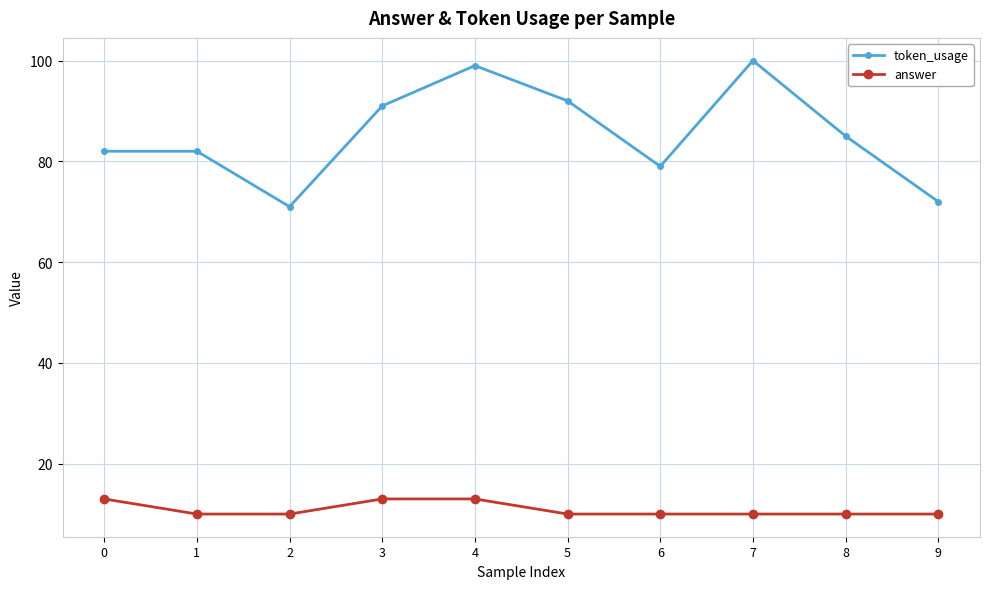

In token_usage, how many points are lower than both neighbors (excluding endpoints)?

2